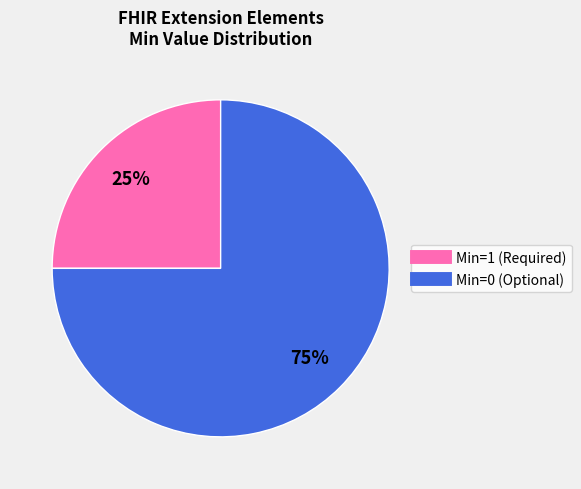

Count the number of slices in the pie.

2